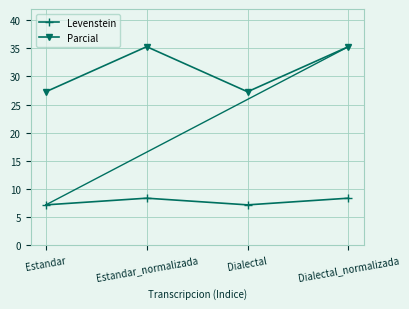

Read the Parcial value at Estandar.

27.3